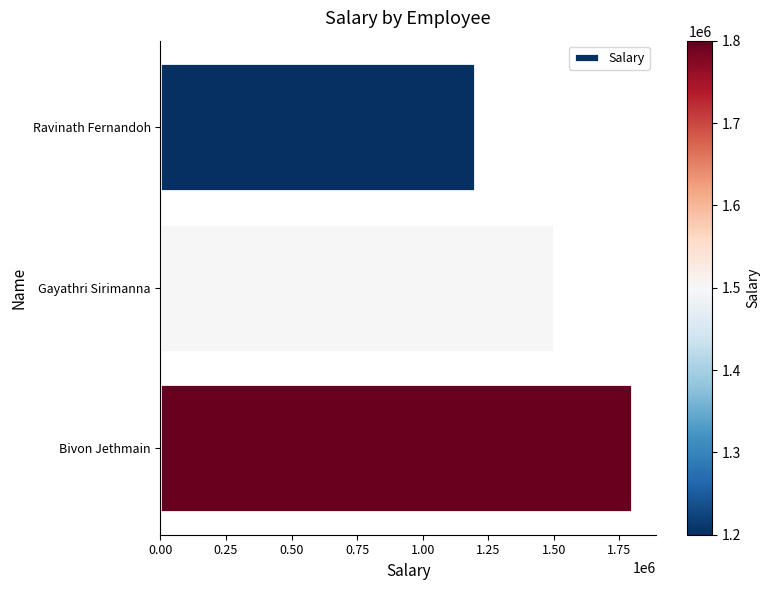

What is the change in value from Ravinath Fernandoh to Bivon Jethmain?

+600000